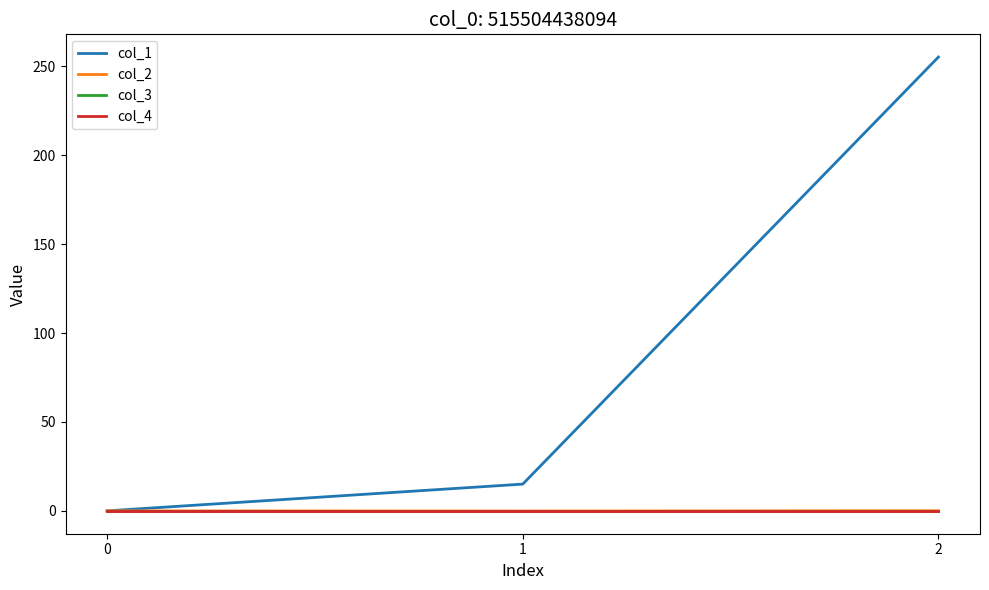

Which has a higher value, 0 or 1?

1